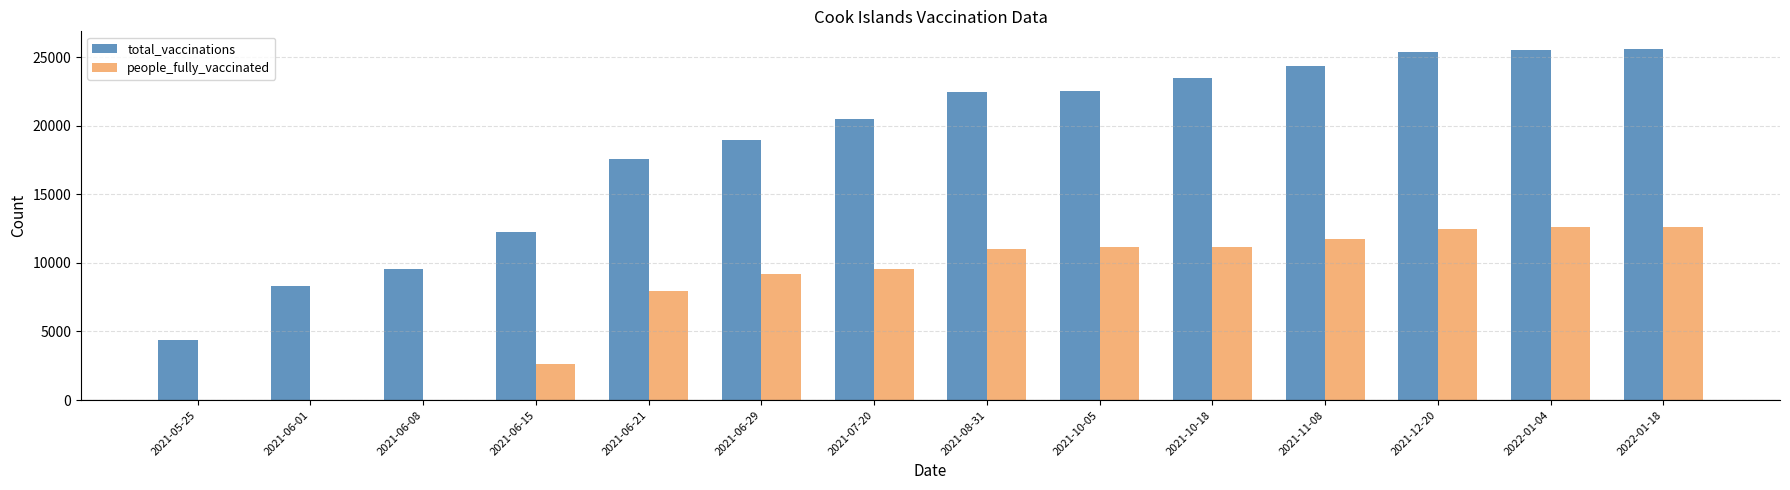

The value of total_vaccinations at 2021-08-31 is 22444. True or false?

True